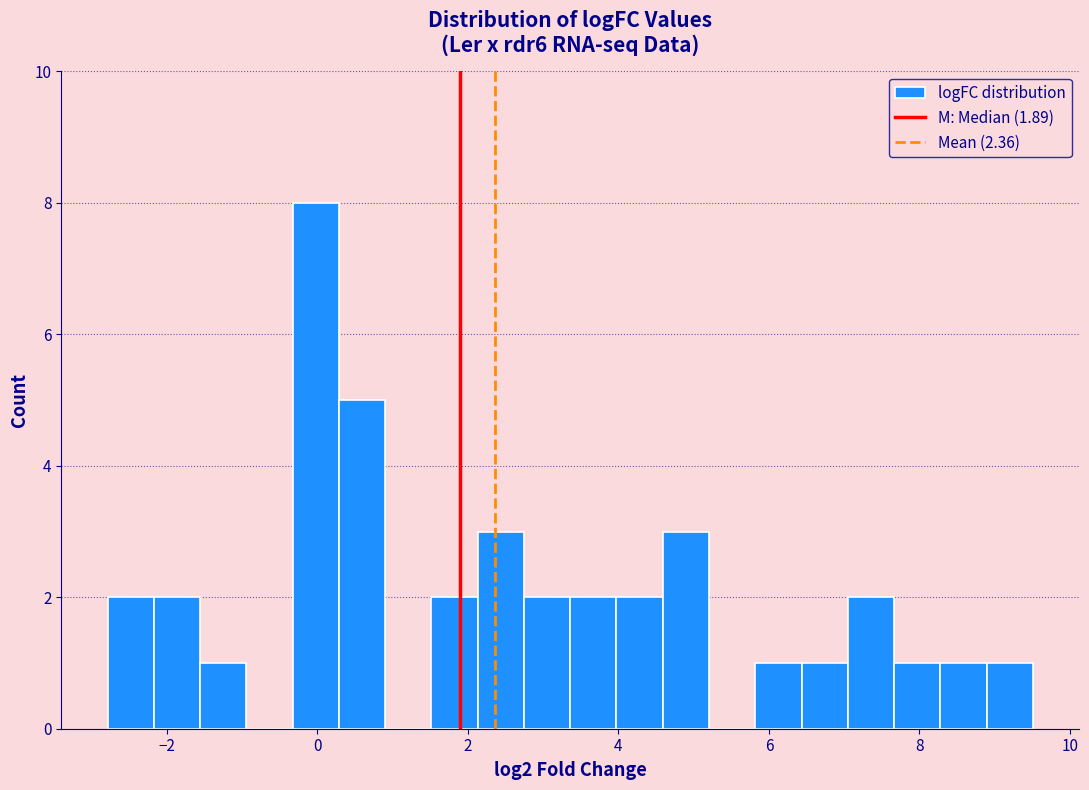

Around what value on the x-axis is the tallest bar? Give the approximate position of its centre, as read against the axis.

0.0